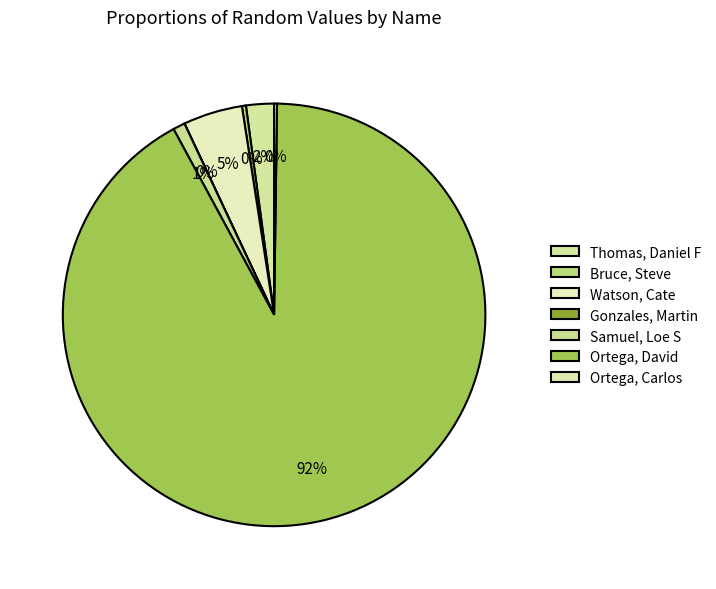

True or false: Samuel, Loe S accounts for 11% of the total.

False